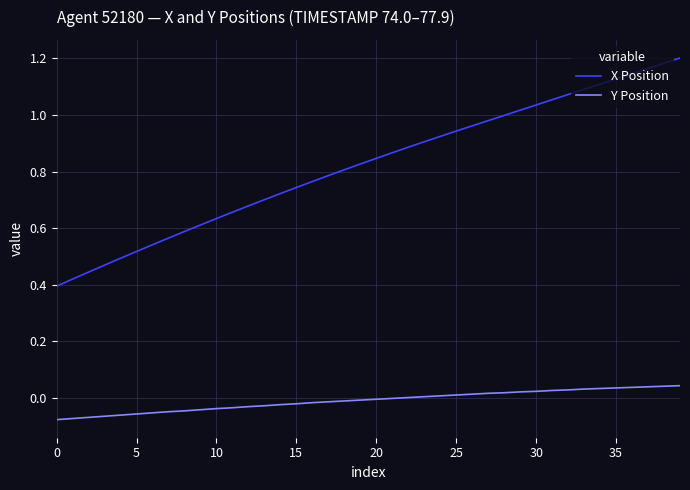

What is the sum of all Y Position values?

-0.4